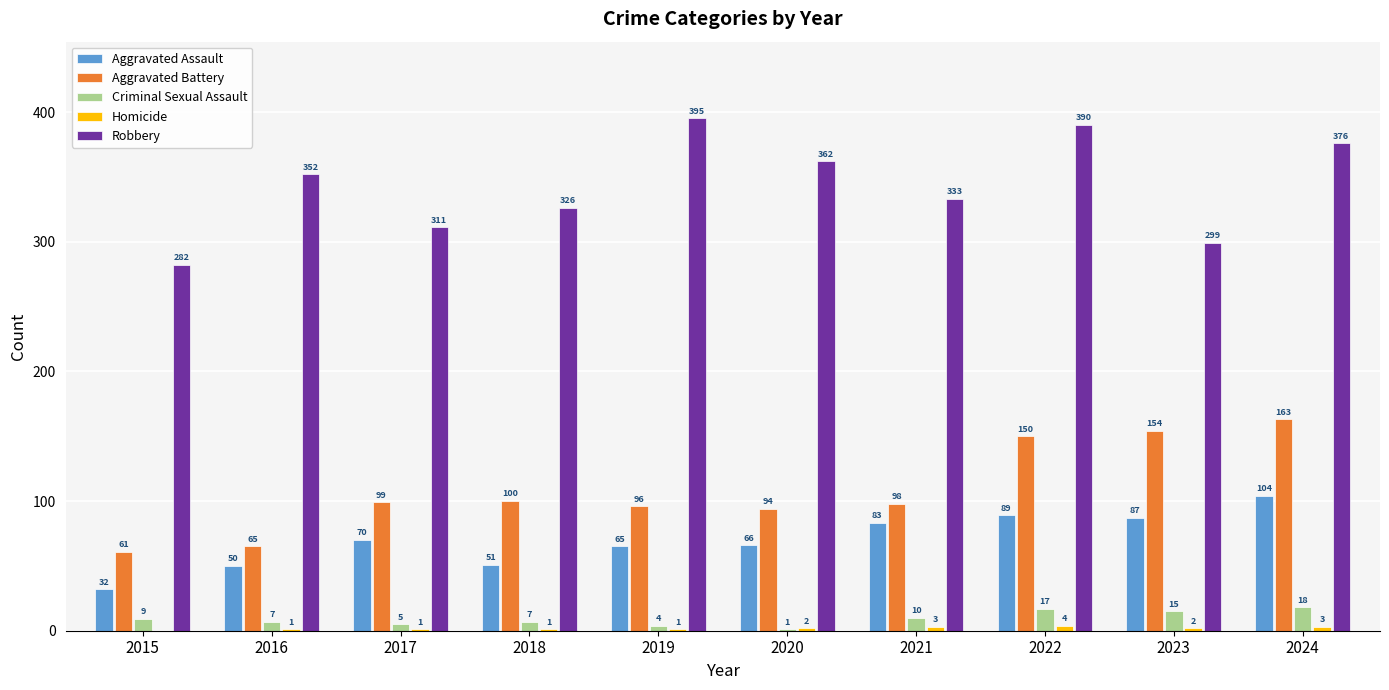

What is the sum of the Criminal Sexual Assault values at 2015 and 2023?

24